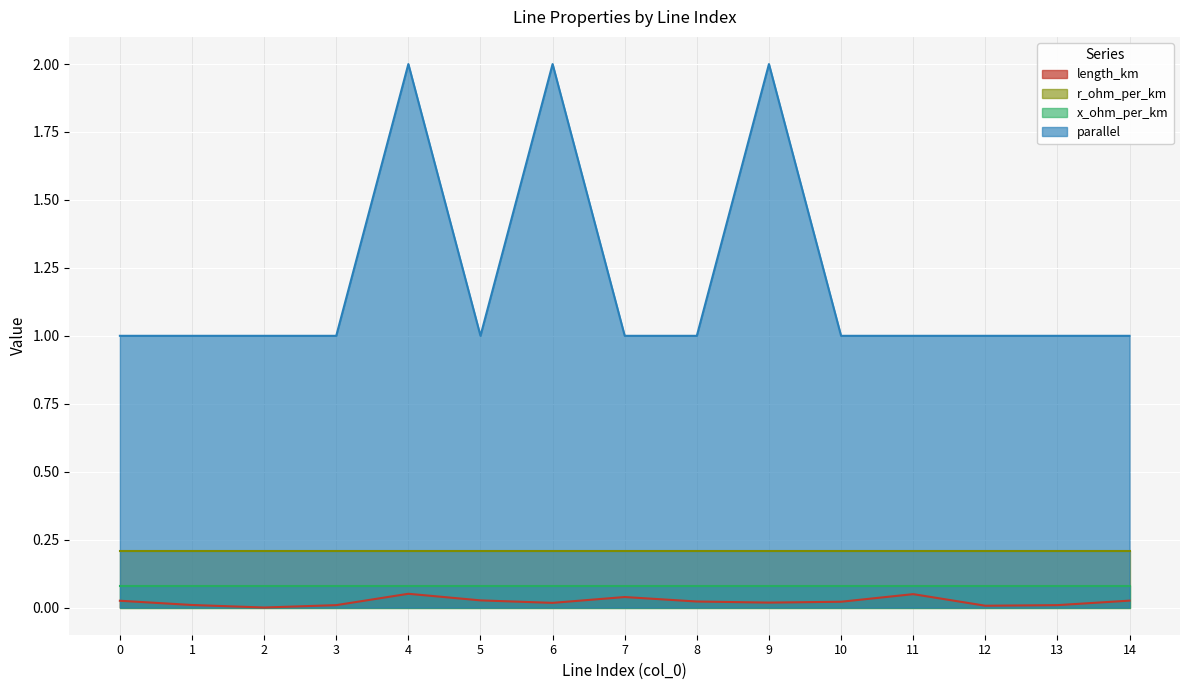

What is the minimum value for parallel?

1.0